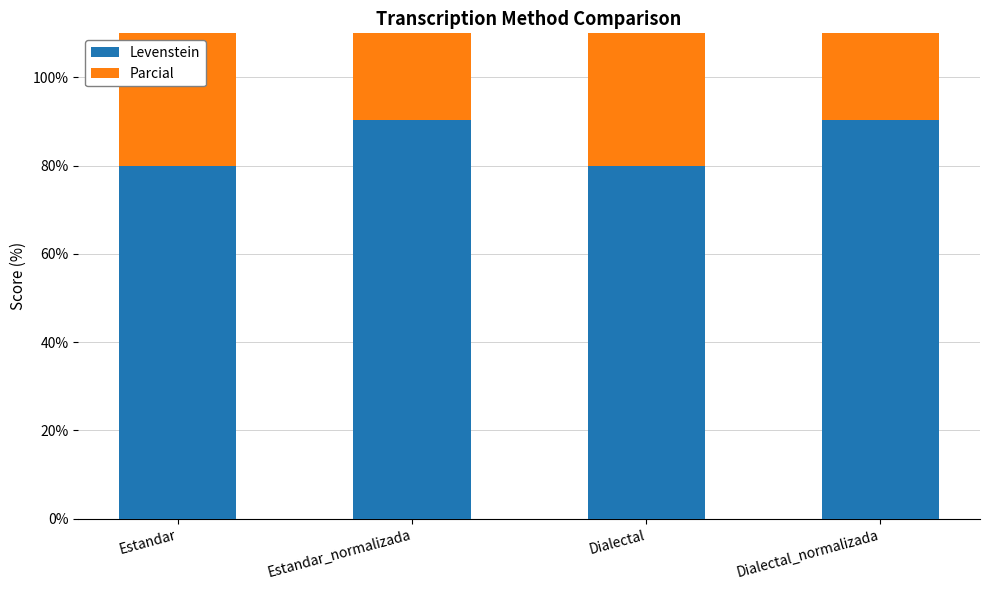

Reading right to left, list all the values displayed in this chart.

Levenstein: Dialectal_normalizada=90.3	Dialectal=80.0	Estandar_normalizada=90.3	Estandar=80.0
Parcial: Dialectal_normalizada=94.9	Dialectal=90.3	Estandar_normalizada=94.9	Estandar=90.3